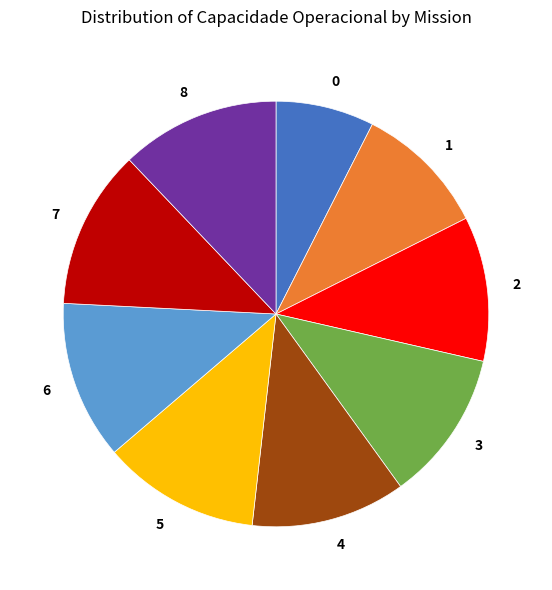

True or false: 1 accounts for 10% of the total.

True